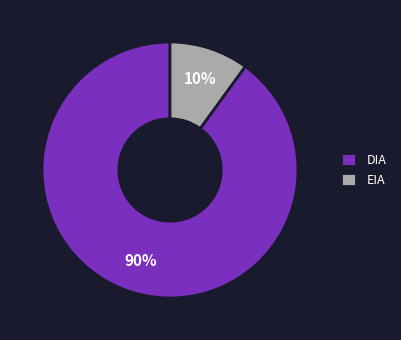

Rank the categories by value from highest to lowest.

DIA, EIA